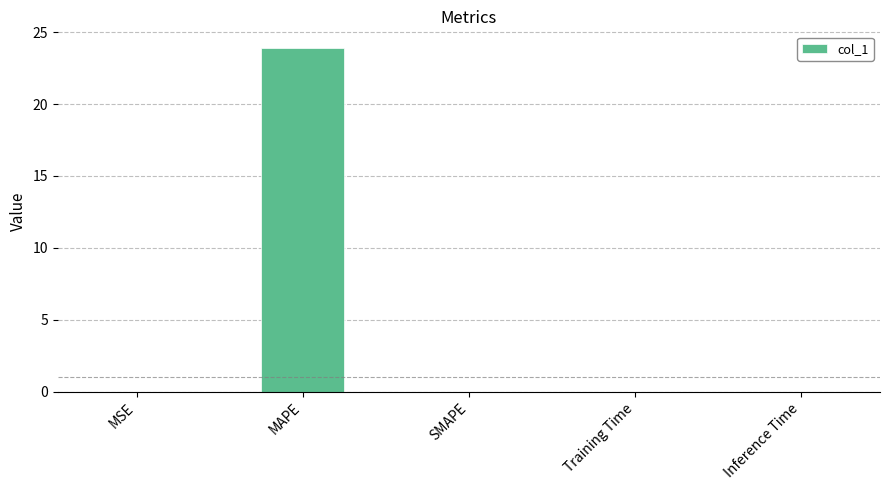

Which has a higher value, MSE or MAPE?

MAPE